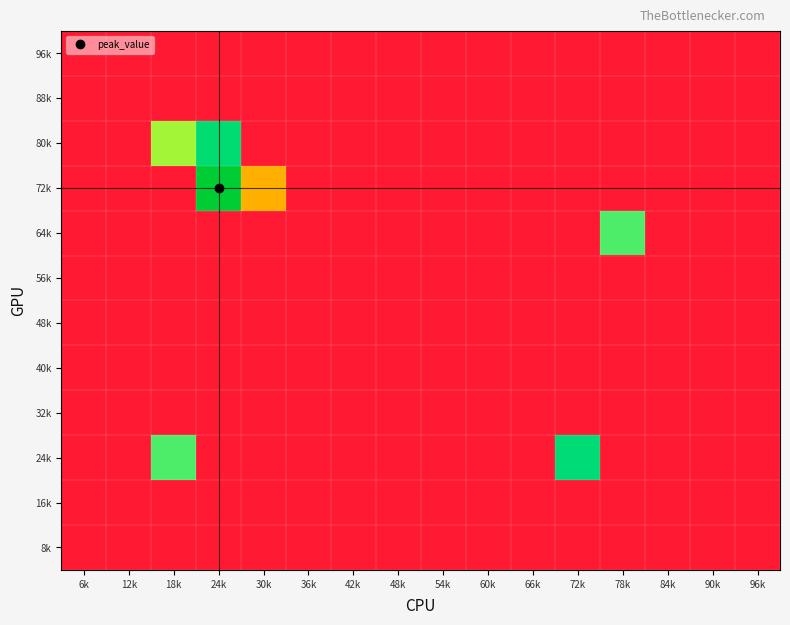

At which category is the sum across all series the highest?

24k